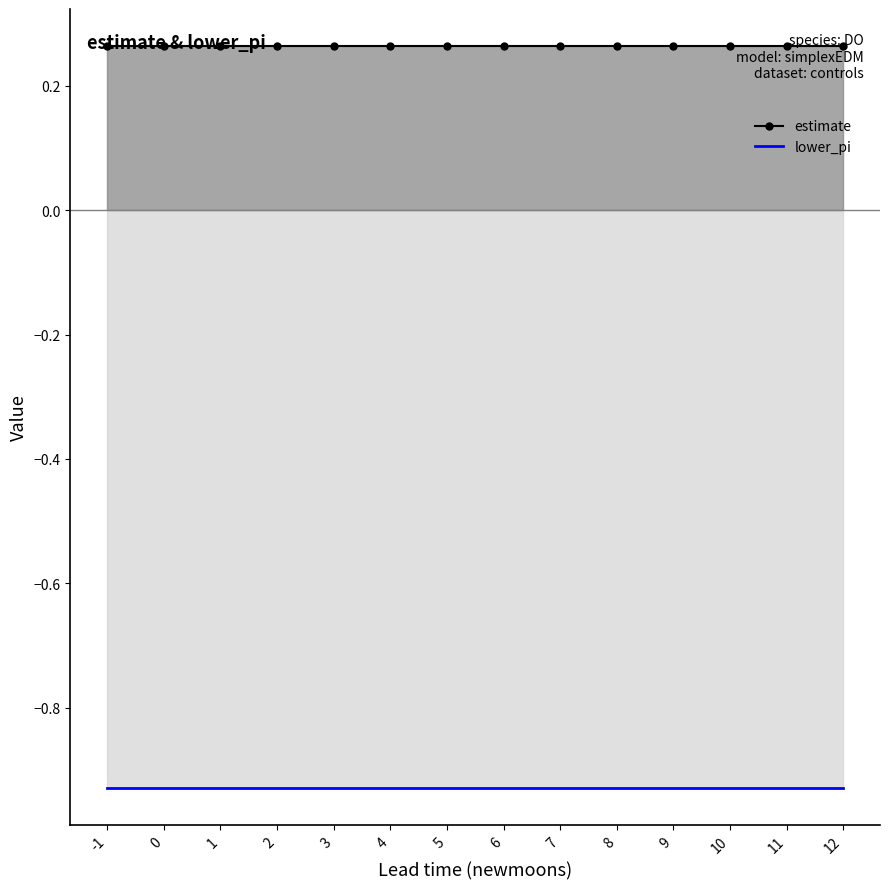

At which category does the chart reach its minimum across all series?

-1